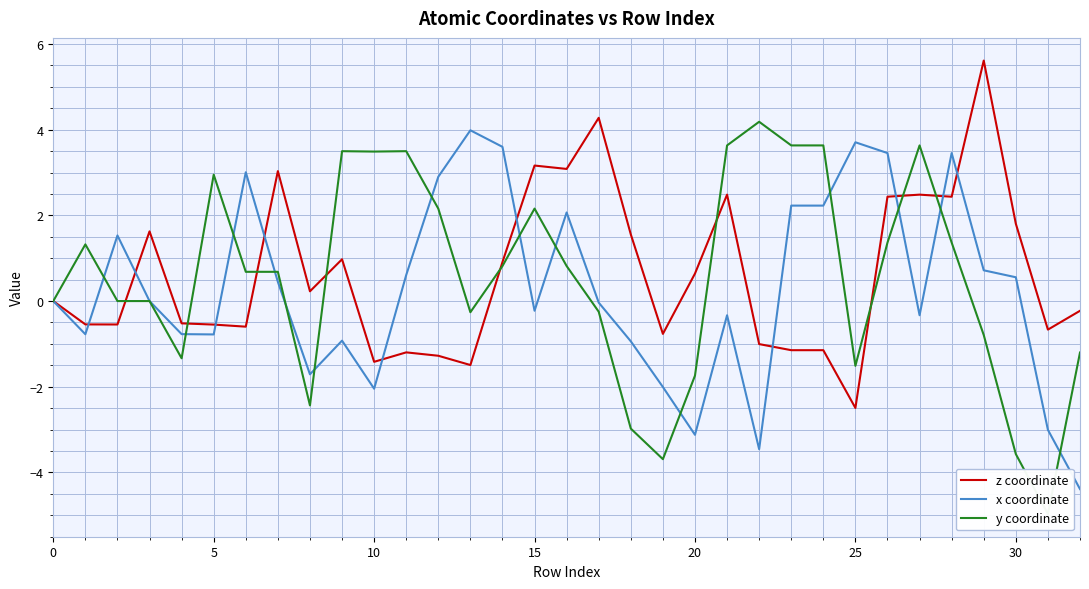

What is the sum of all y coordinate values?

18.8